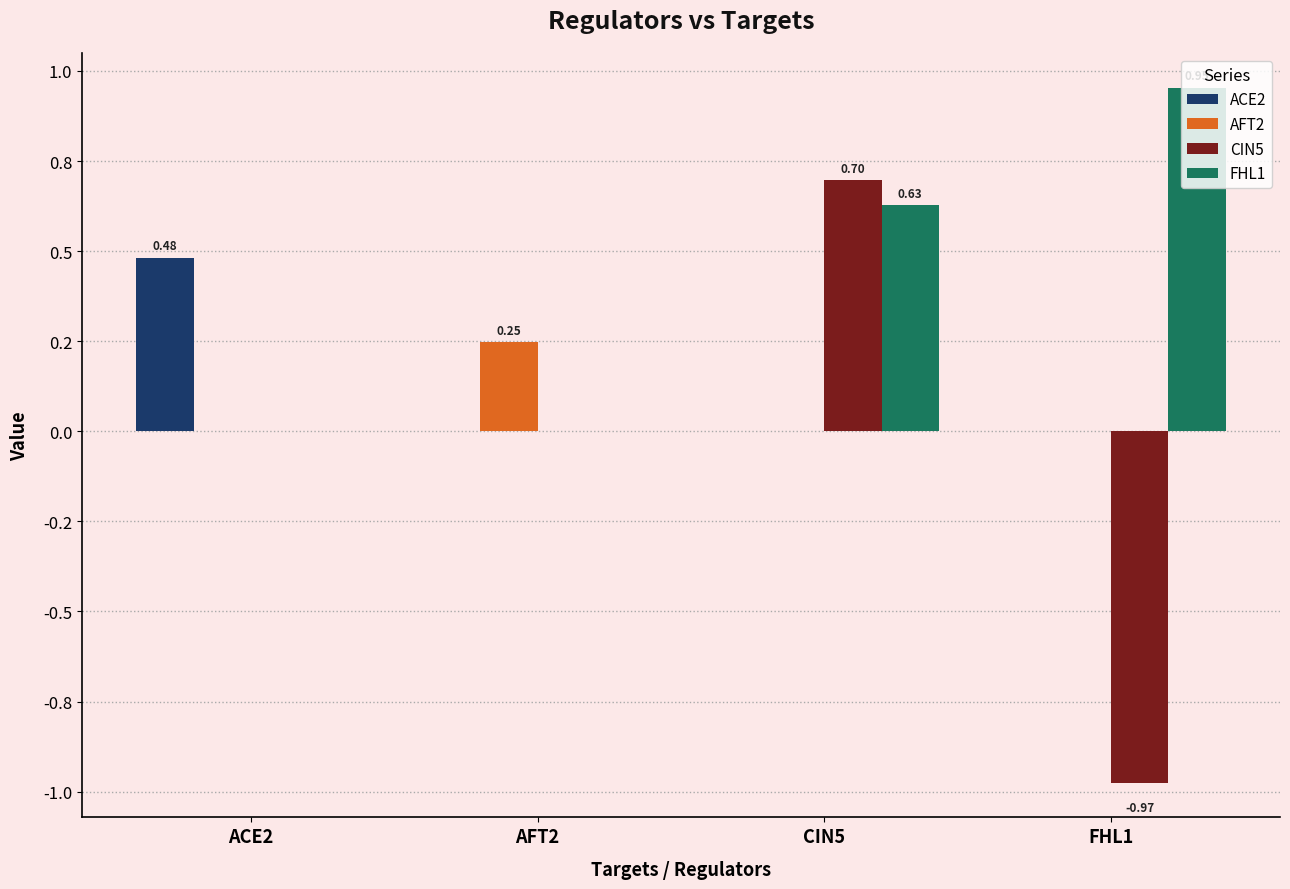

Are the bars horizontal?

No